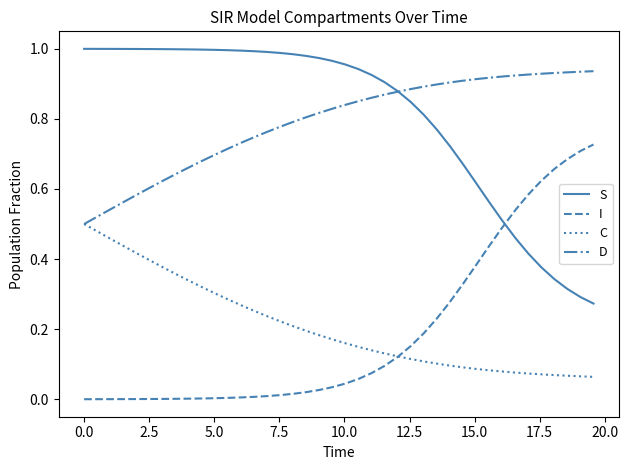

True or false: I and D cross at least once.

False